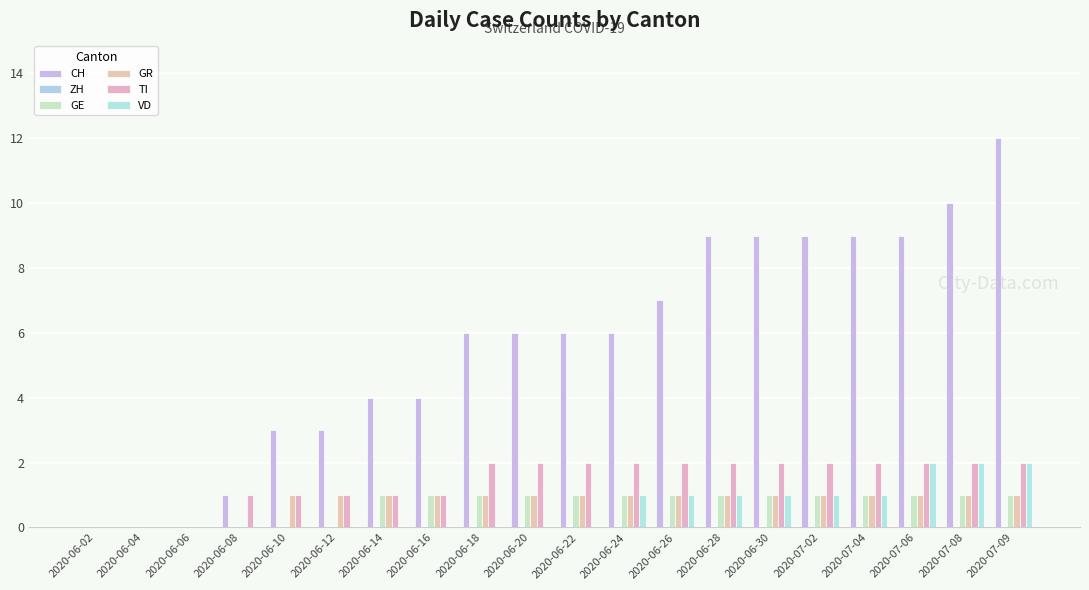

Is the value of GR at 2020-07-04 greater than the value of TI at 2020-07-06?

No